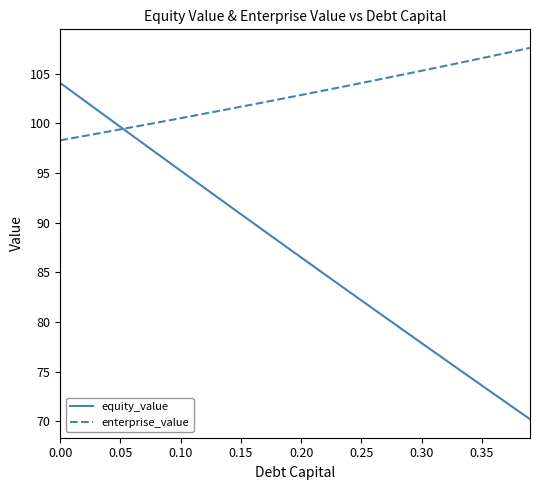

Count the number of categories in the chart.

40